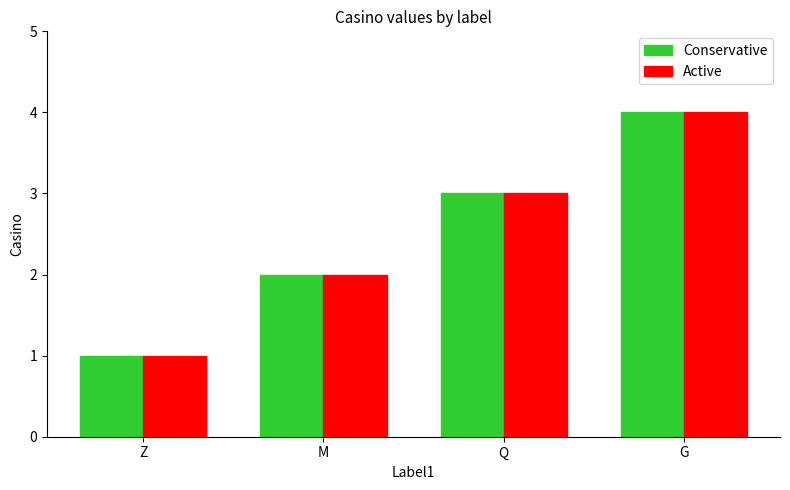

Reading right to left, transcribe all the data shown in this chart.

Conservative: G=4	Q=3	M=2	Z=1
Active: G=4	Q=3	M=2	Z=1